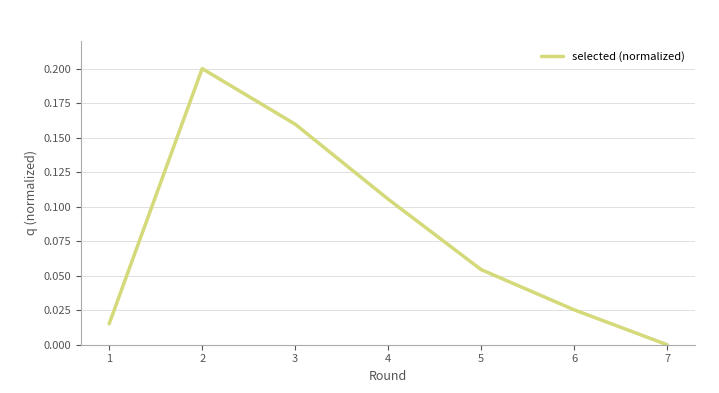

Where is the first local maximum?

2